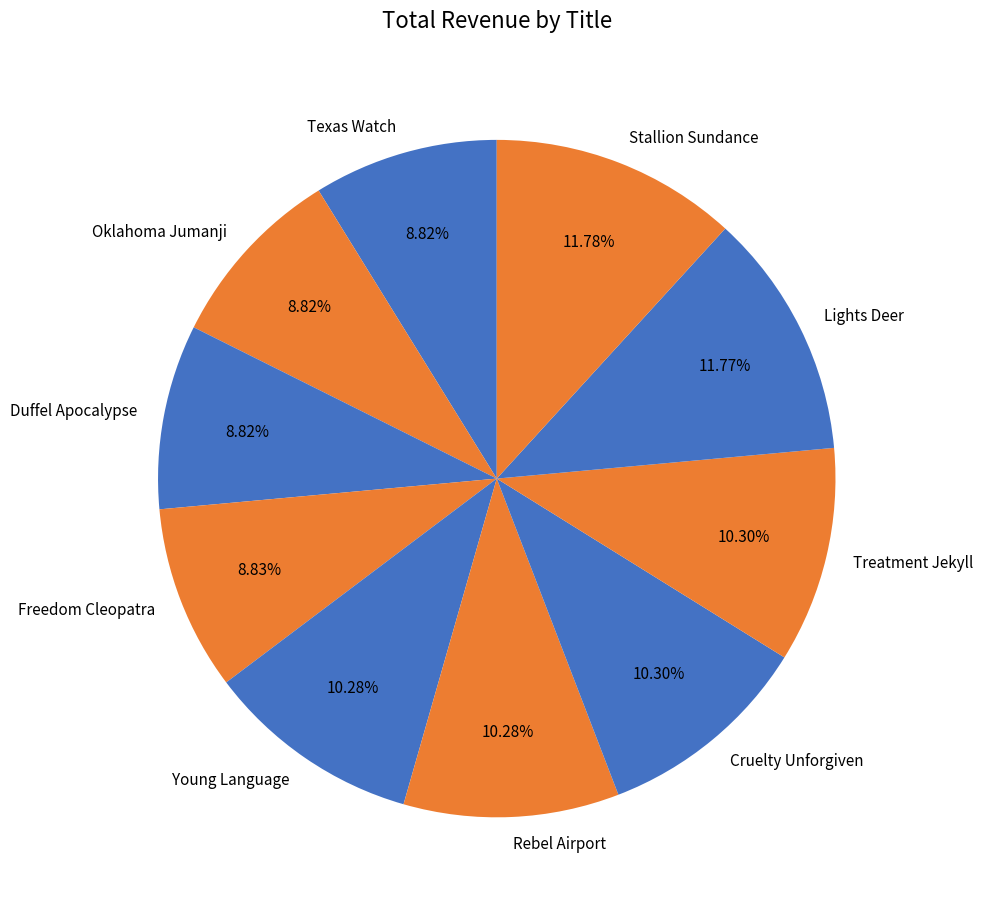

Count the number of slices in the pie.

10